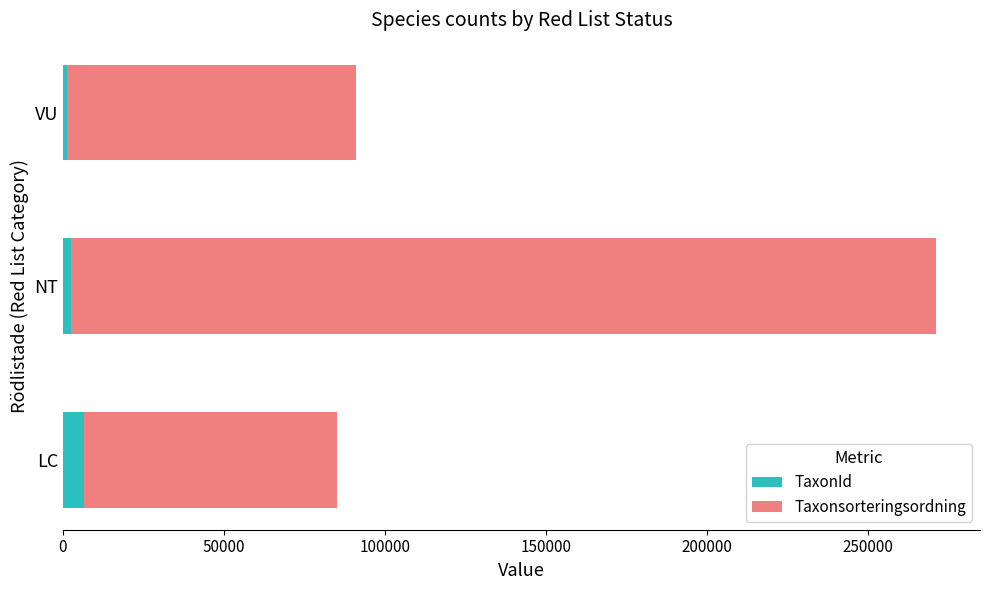

What is the sum of all TaxonId values?

10189